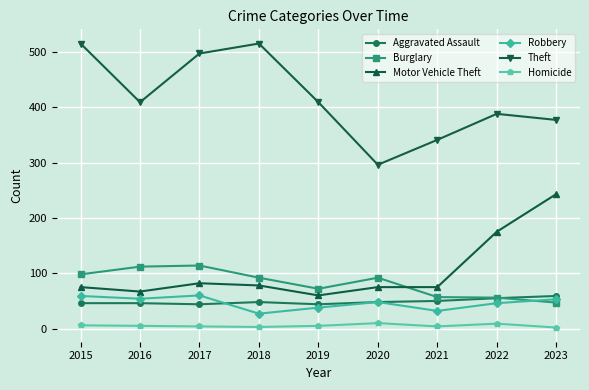

Between 2015 and 2019, which series saw the biggest shift?

Theft